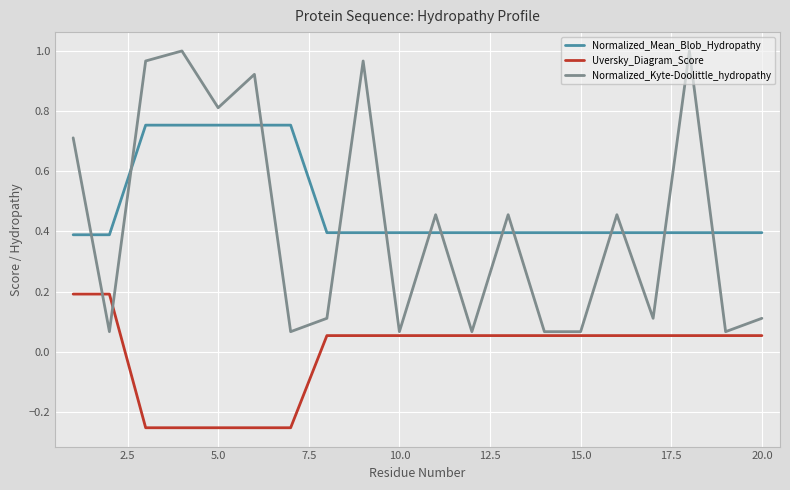

Which series has the widest spread of values?

Normalized_Kyte-Doolittle_hydropathy